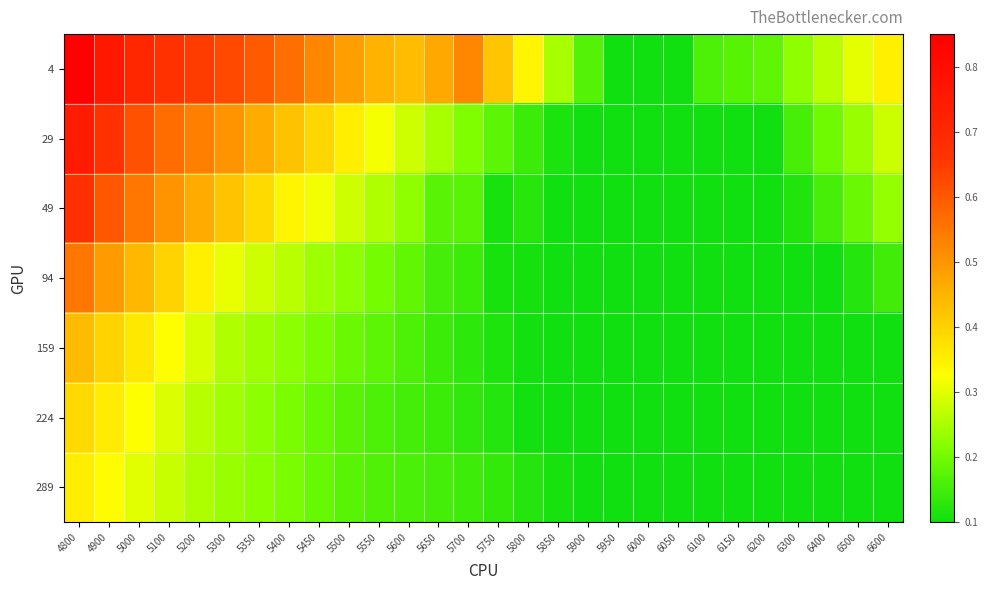

Reading right to left, extract all data points from this chart.

4: 6600=0.4	6500=0.3	6400=0.3	6300=0.2	6200=0.2	6150=0.2	6100=0.2	6050=0.1	6000=0.1	5950=0.1	5900=0.2	5850=0.2	5800=0.3	5750=0.4	5700=0.5	5650=0.5	5600=0.4	5550=0.5	5500=0.5	5450=0.5	5400=0.6	5350=0.6	5300=0.6	5200=0.6	5100=0.7	5000=0.7	4900=0.8	4800=0.8
29: 6600=0.3	6500=0.2	6400=0.2	6300=0.2	6200=0.1	6150=0.1	6100=0.1	6050=0.1	6000=0.1	5950=0.1	5900=0.1	5850=0.1	5800=0.1	5750=0.2	5700=0.2	5650=0.2	5600=0.3	5550=0.3	5500=0.4	5450=0.4	5400=0.4	5350=0.5	5300=0.5	5200=0.5	5100=0.6	5000=0.6	4900=0.7	4800=0.7
49: 6600=0.2	6500=0.2	6400=0.2	6300=0.1	6200=0.1	6150=0.1	6100=0.1	6050=0.1	6000=0.1	5950=0.1	5900=0.1	5850=0.1	5800=0.1	5750=0.1	5700=0.2	5650=0.2	5600=0.2	5550=0.3	5500=0.3	5450=0.3	5400=0.3	5350=0.4	5300=0.4	5200=0.5	5100=0.5	5000=0.5	4900=0.6	4800=0.7
94: 6600=0.2	6500=0.1	6400=0.1	6300=0.1	6200=0.1	6150=0.1	6100=0.1	6050=0.1	6000=0.1	5950=0.1	5900=0.1	5850=0.1	5800=0.1	5750=0.1	5700=0.1	5650=0.2	5600=0.2	5550=0.2	5500=0.2	5450=0.2	5400=0.3	5350=0.3	5300=0.3	5200=0.4	5100=0.4	5000=0.4	4900=0.5	4800=0.6
159: 6600=0.1	6500=0.1	6400=0.1	6300=0.1	6200=0.1	6150=0.1	6100=0.1	6050=0.1	6000=0.1	5950=0.1	5900=0.1	5850=0.1	5800=0.1	5750=0.1	5700=0.1	5650=0.1	5600=0.2	5550=0.2	5500=0.2	5450=0.2	5400=0.2	5350=0.2	5300=0.3	5200=0.3	5100=0.3	5000=0.4	4900=0.4	4800=0.4
224: 6600=0.1	6500=0.1	6400=0.1	6300=0.1	6200=0.1	6150=0.1	6100=0.1	6050=0.1	6000=0.1	5950=0.1	5900=0.1	5850=0.1	5800=0.1	5750=0.1	5700=0.1	5650=0.1	5600=0.2	5550=0.2	5500=0.2	5450=0.2	5400=0.2	5350=0.2	5300=0.2	5200=0.3	5100=0.3	5000=0.3	4900=0.4	4800=0.4
289: 6600=0.1	6500=0.1	6400=0.1	6300=0.1	6200=0.1	6150=0.1	6100=0.1	6050=0.1	6000=0.1	5950=0.1	5900=0.1	5850=0.1	5800=0.1	5750=0.1	5700=0.1	5650=0.2	5600=0.2	5550=0.2	5500=0.2	5450=0.2	5400=0.2	5350=0.2	5300=0.2	5200=0.3	5100=0.3	5000=0.3	4900=0.3	4800=0.4